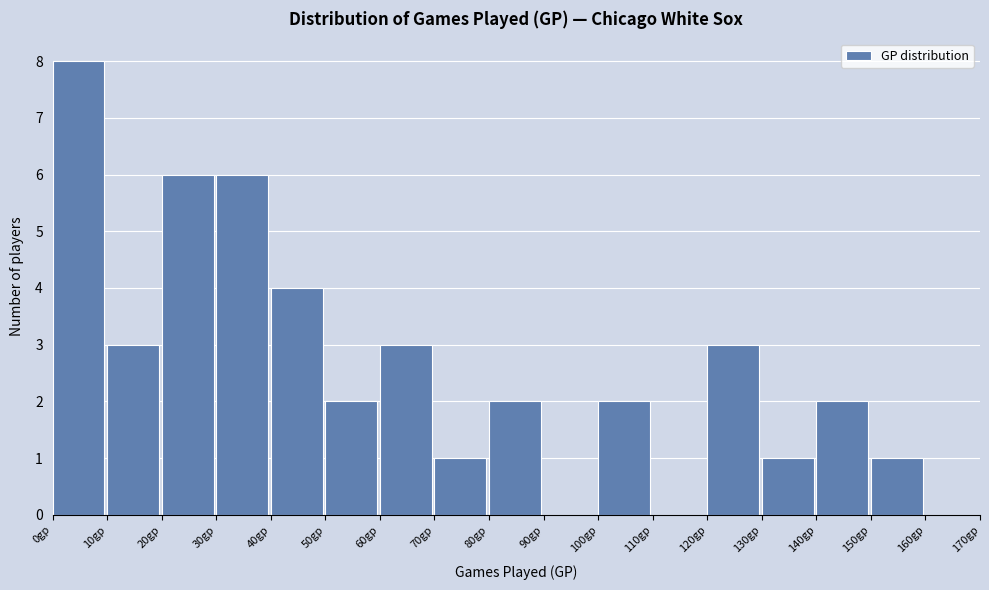

Which range on the x-axis has the tallest bar?

0 to 10